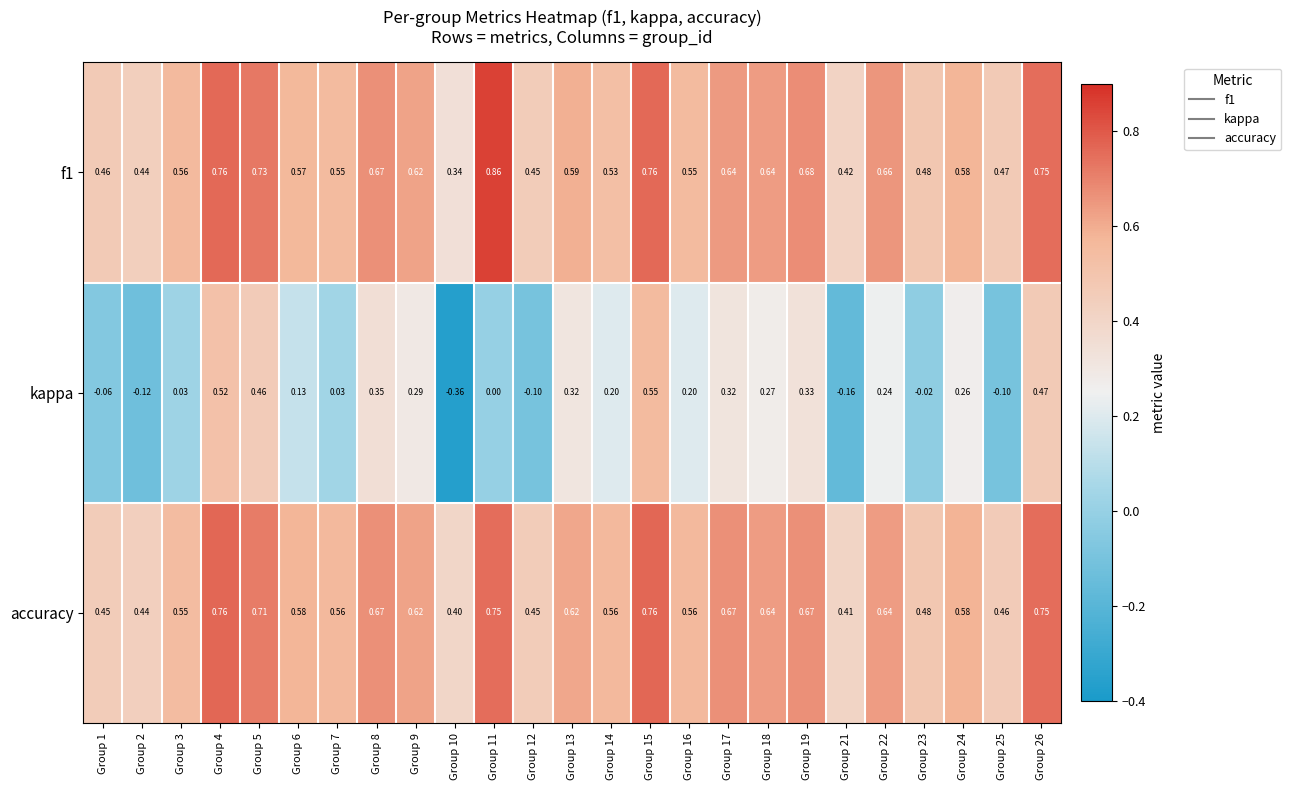

Which series has the largest range (max minus min)?

kappa